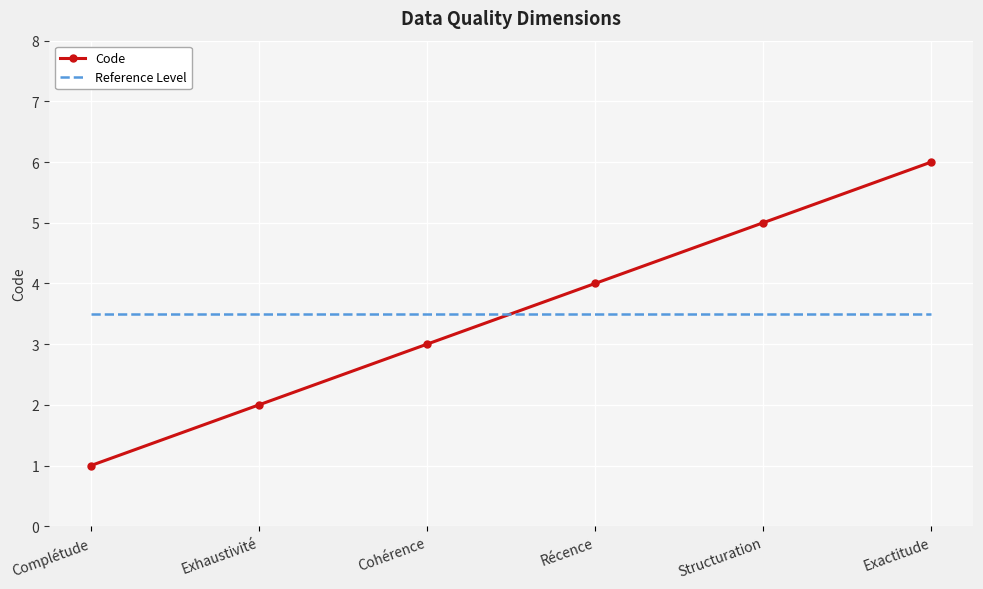

True or false: Code and Reference Level cross at least once.

True